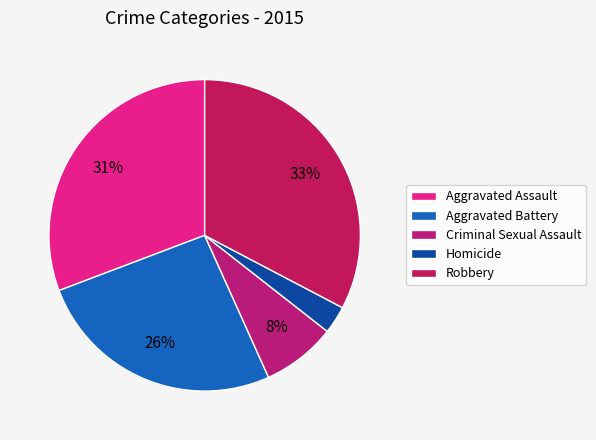

What is the ratio of the value at Homicide to the value at Criminal Sexual Assault?

0.4